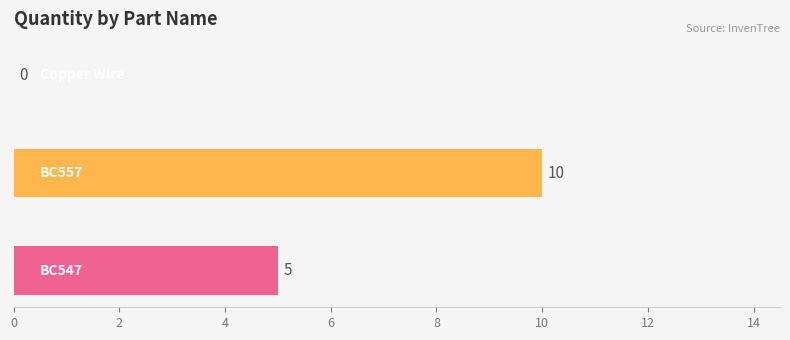

How many categories are shown in the chart?

3